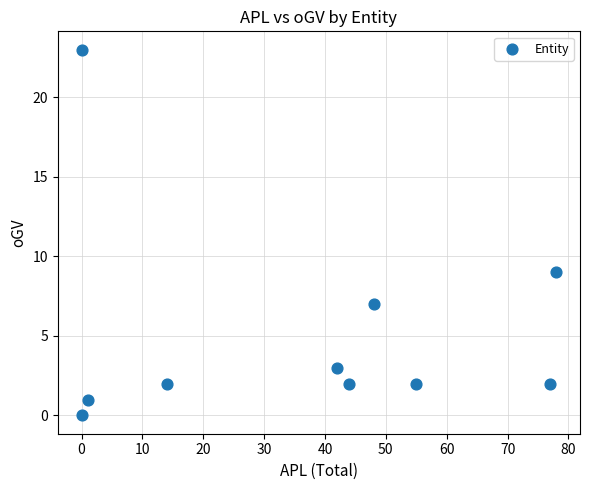

What is the range of X values (max minus min)?

78